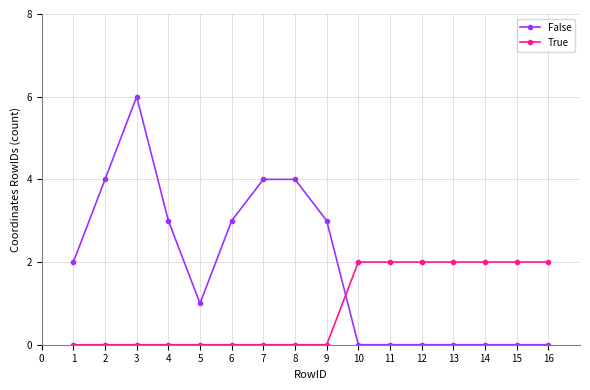

Where is the first local minimum for False?

5